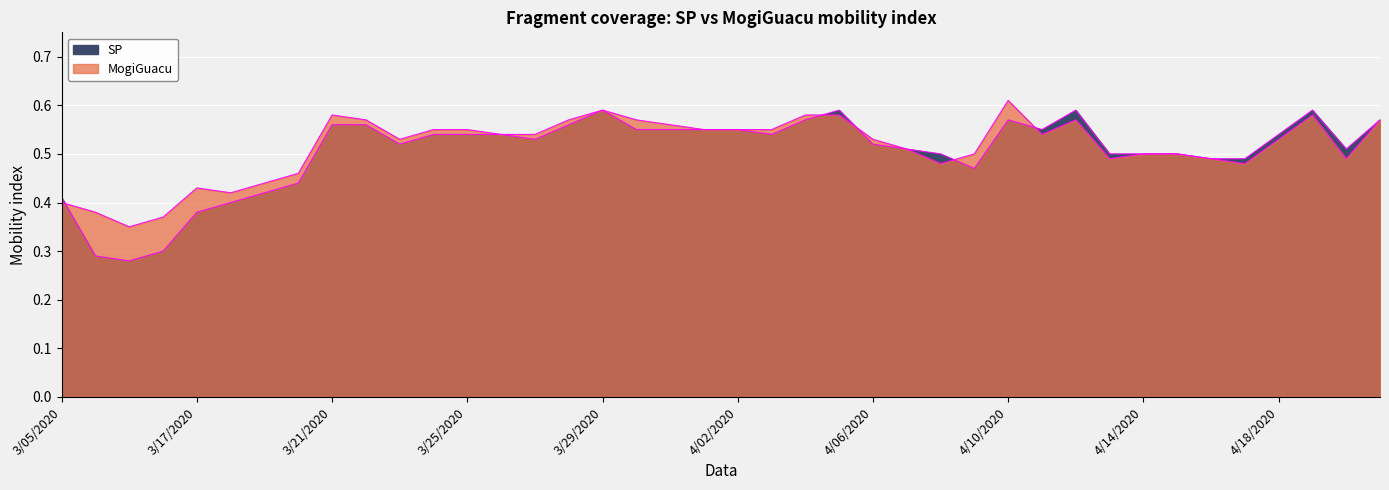

What are all the series names shown in the legend?

MogiGuacu, SP